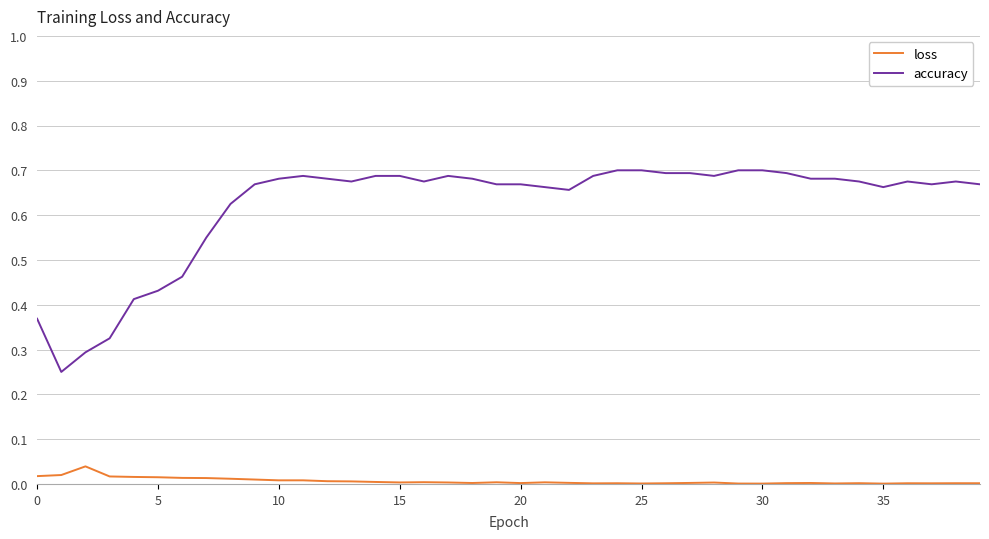

Rank the series by their average value, from lowest to highest.

loss, accuracy